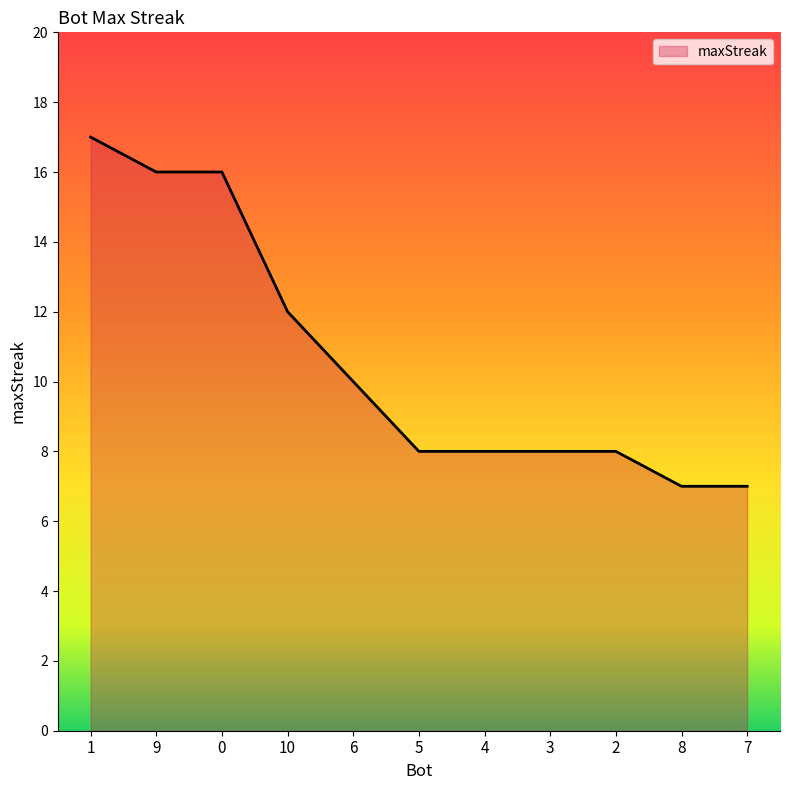

What is the maximum value shown in the chart?

17